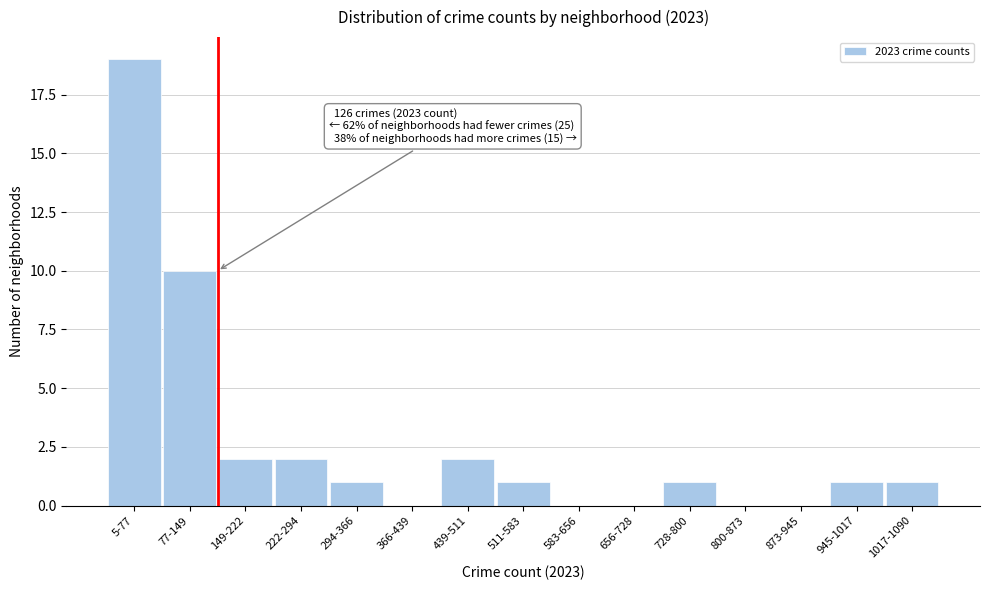

Reading right to left, transcribe all the data shown in this chart.

1017-1090=1	945-1017=1	873-945=0	800-873=0	728-800=1	656-728=0	583-656=0	511-583=1	439-511=2	366-439=0	294-366=1	222-294=2	149-222=2	77-149=10	5-77=19